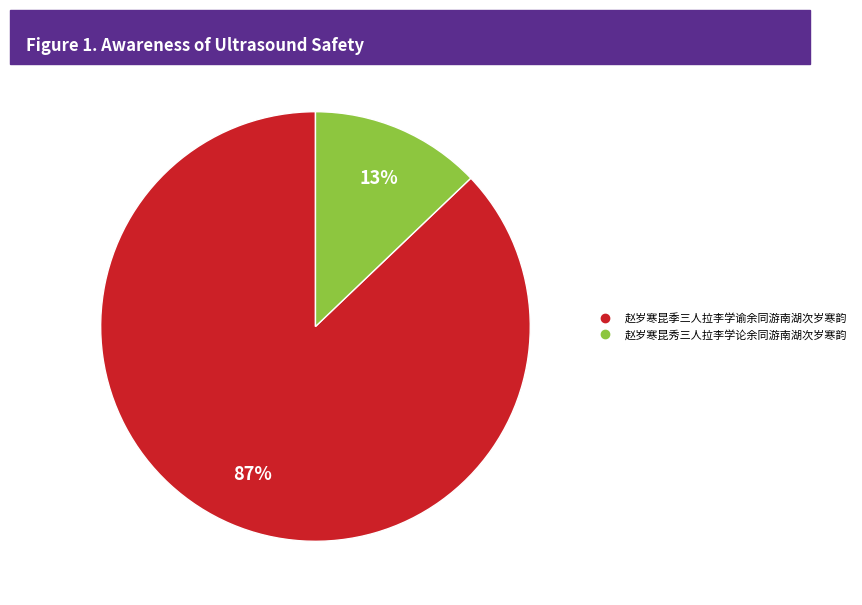

The 赵岁寒昆季三人拉李学谕余同游南湖次岁寒韵 slice represents 94% of the pie. True or false?

False